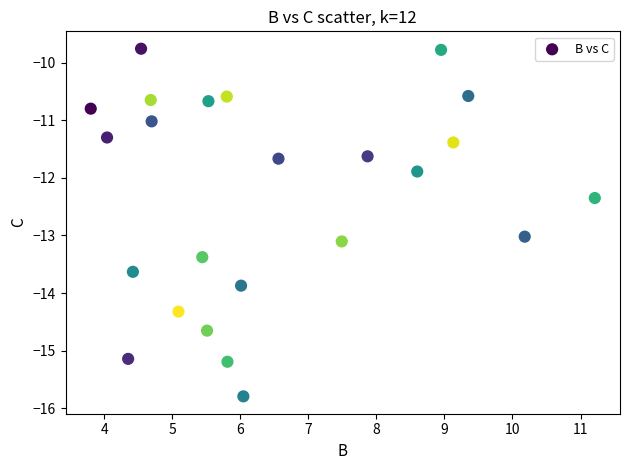

What is the range of X values (max minus min)?

7.4